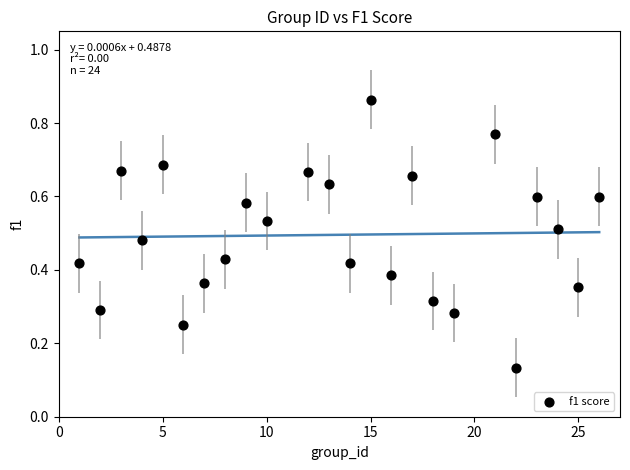

What is the range of X values (max minus min)?

25.0